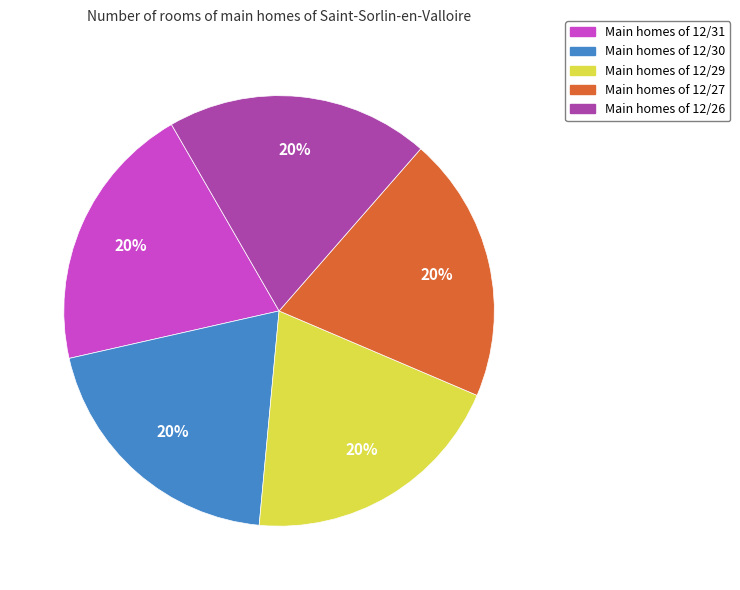

Do Main homes of 12/26 and Main homes of 12/31 together represent more than half of the pie?

No